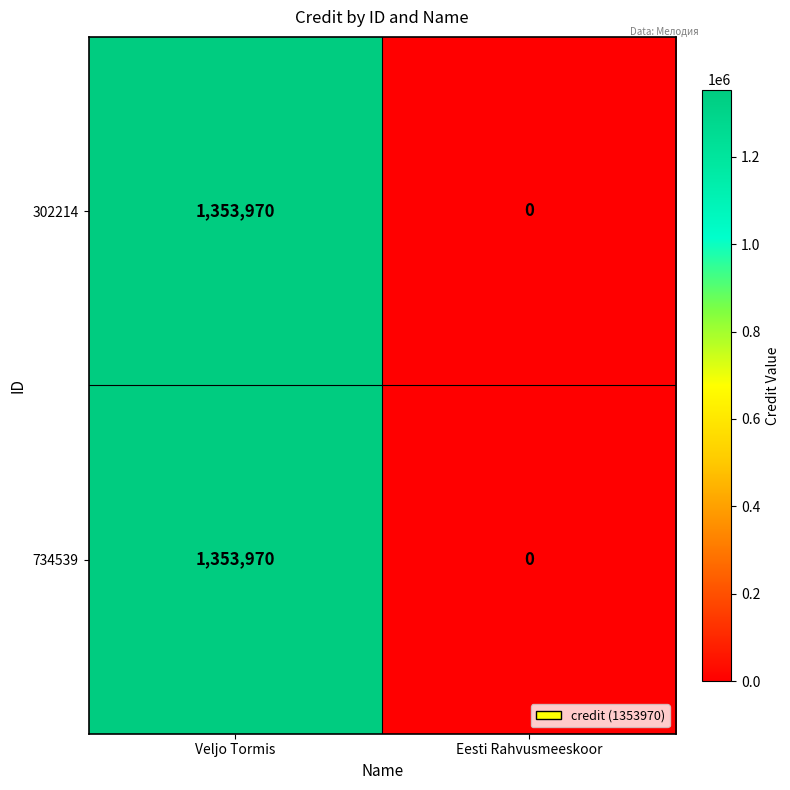

Which label corresponds to the largest value in the chart?

Veljo Tormis